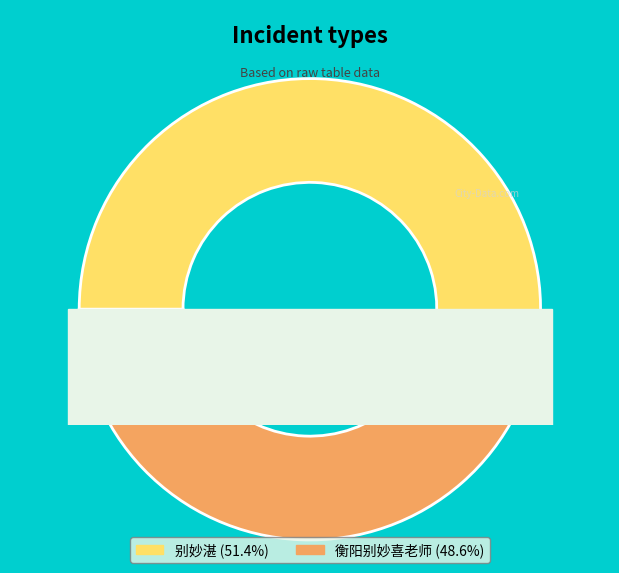

To the nearest percent, what is the combined percentage of 衡阳别妙喜老师 and 别妙湛?

100%